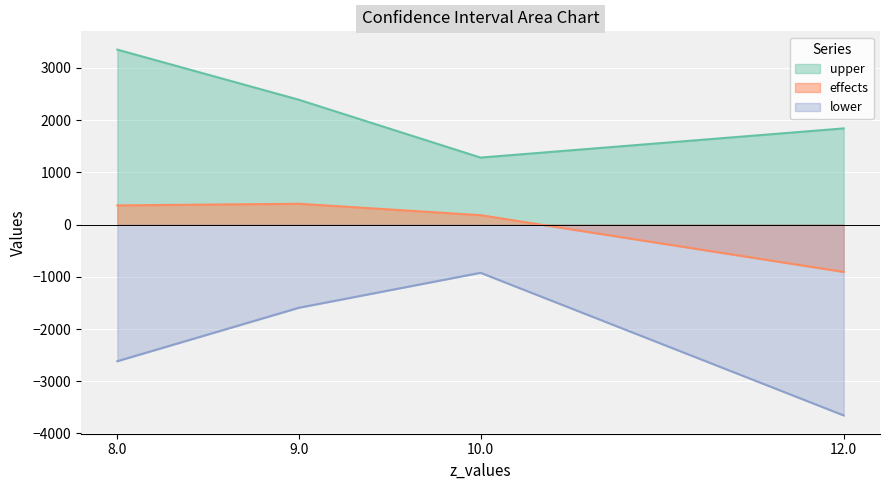

List the series in order of their overall mean, lowest first.

lower, effects, upper